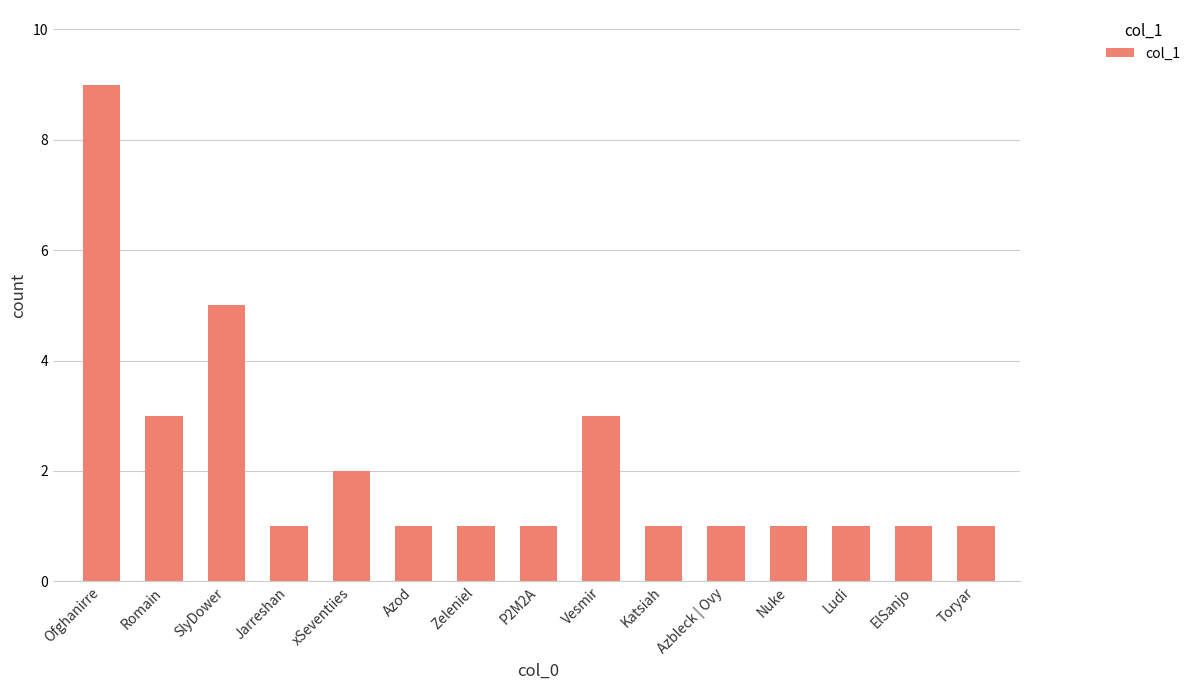

What is the difference between the maximum and minimum values?

8